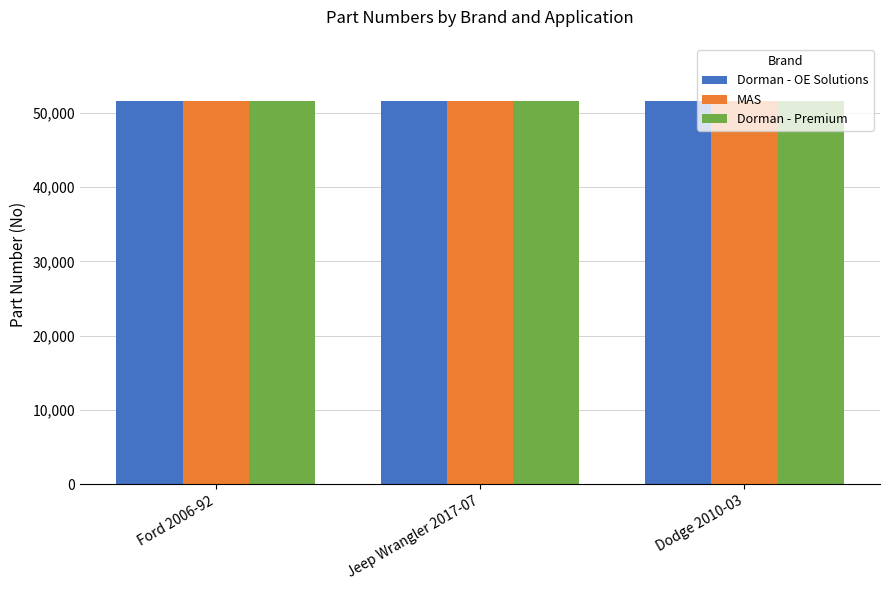

Are the bars grouped side by side (vs. stacked)?

Yes